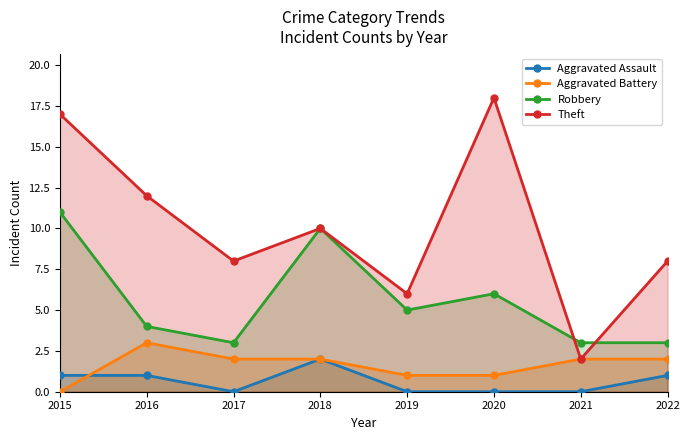

Which has a higher value, 2015 or 2021?

2015